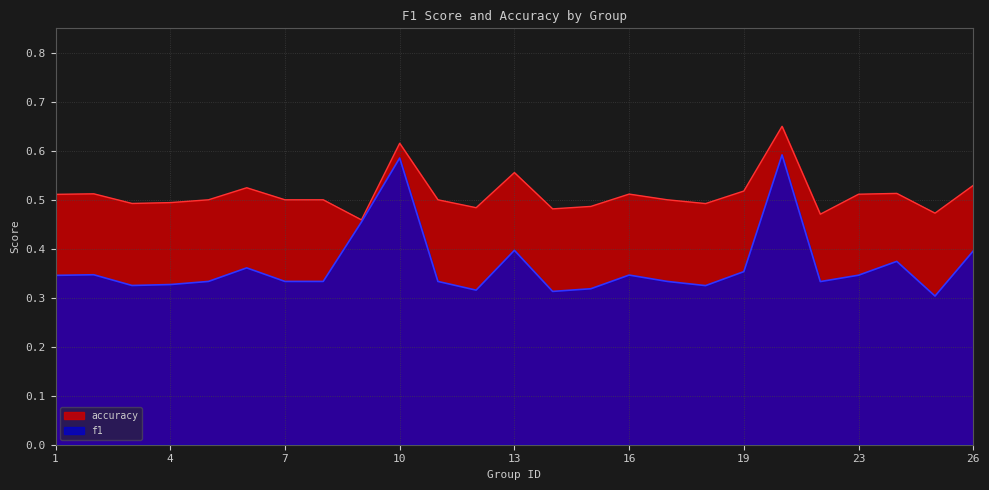

True or false: f1 has a value of 0.3 at 9.

False